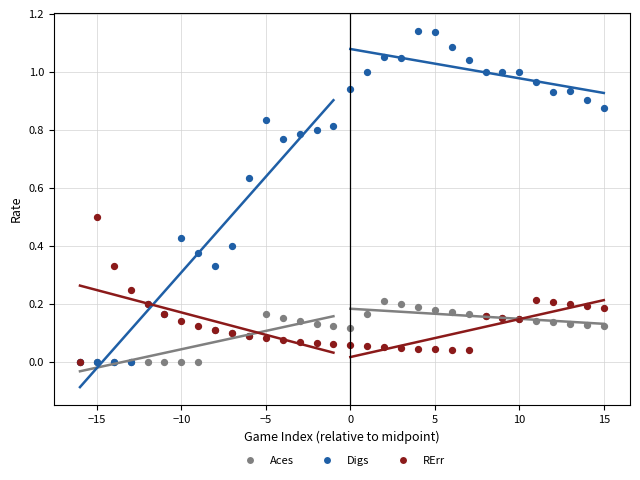

What are all the series names shown in the legend?

Aces, Digs, RErr